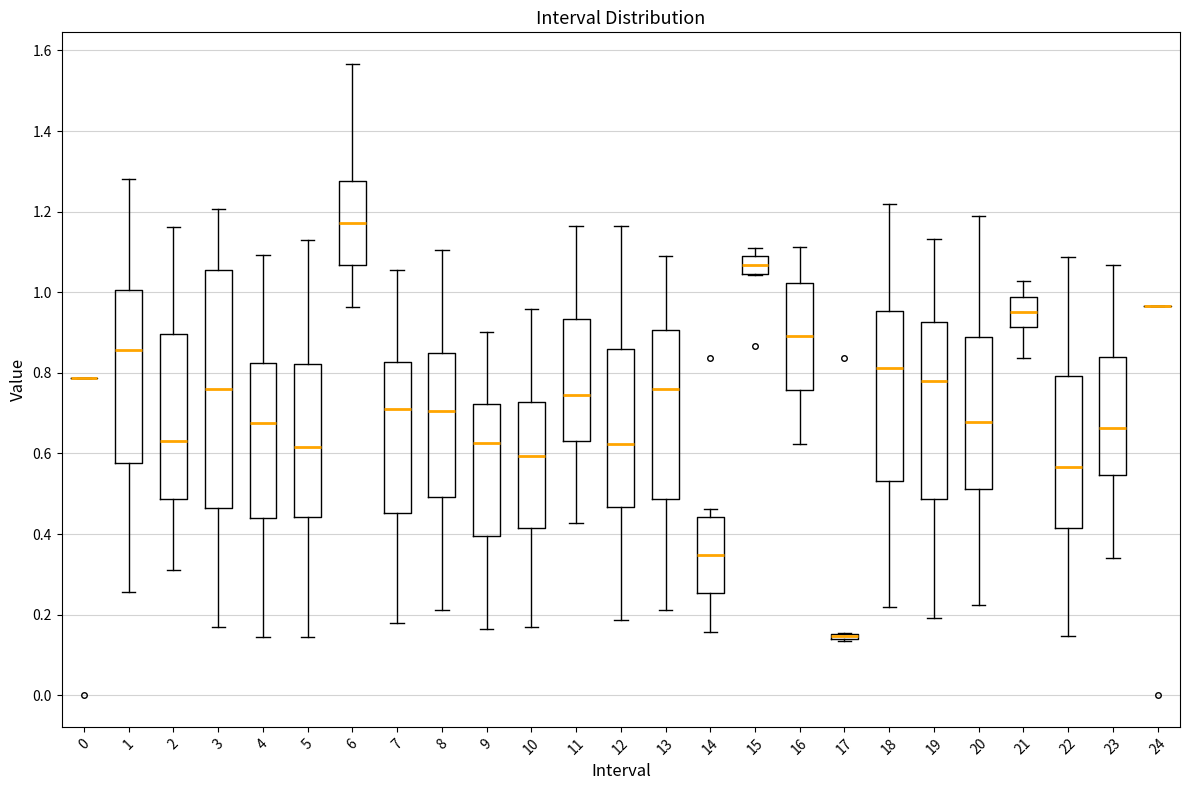

Which box is the tallest, from its lower edge to its upper edge?

3